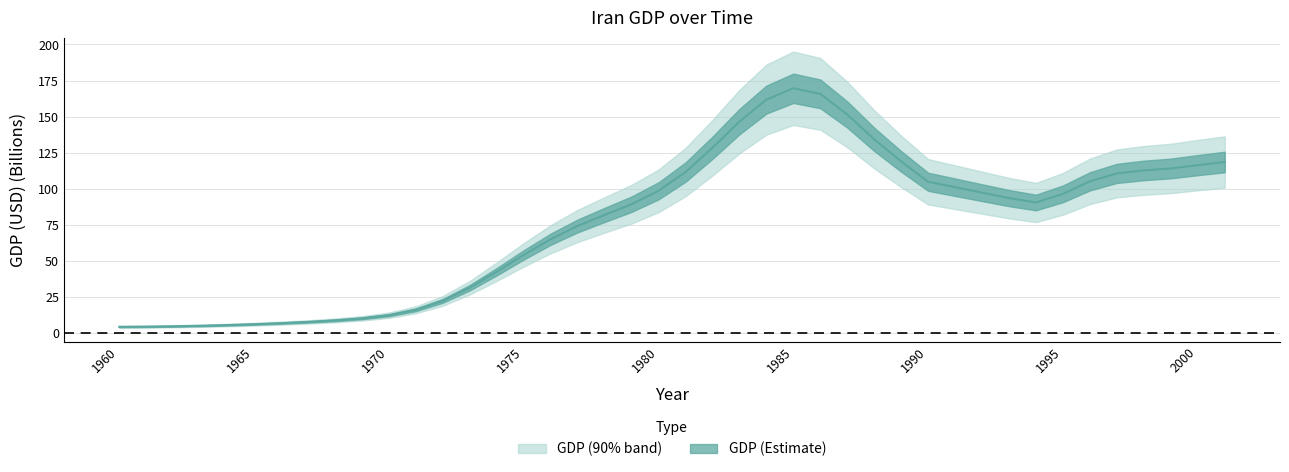

How many lines are shown in the chart?

1